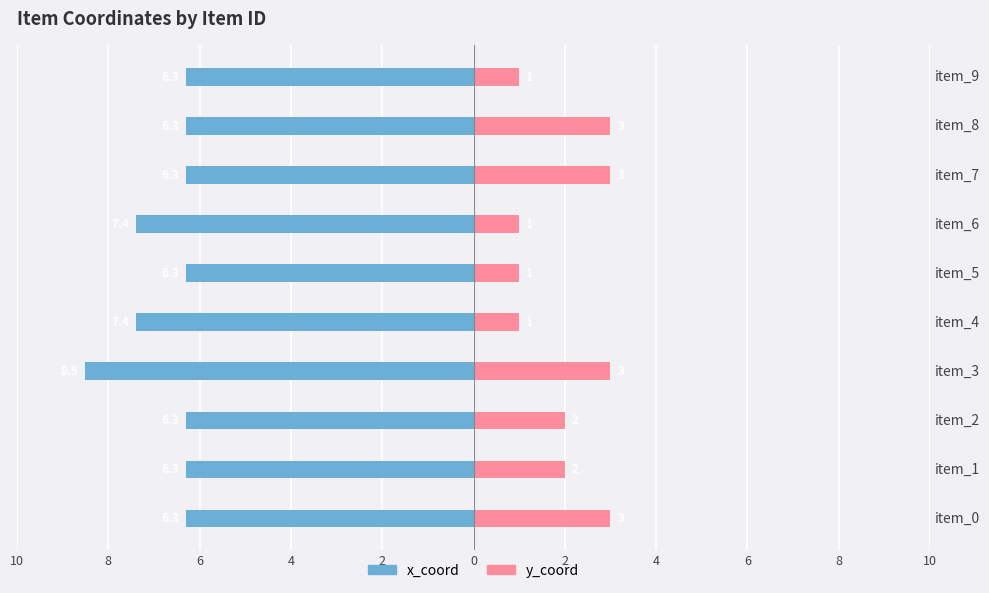

Count the number of data series in this chart.

2